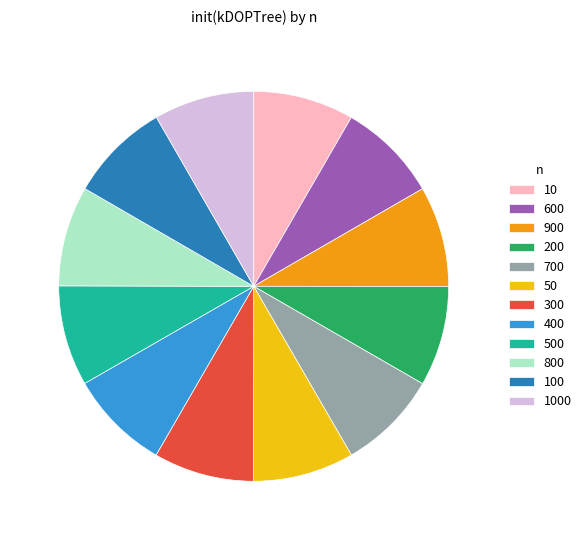

Is the sum of 500 and 200 greater than half?

No